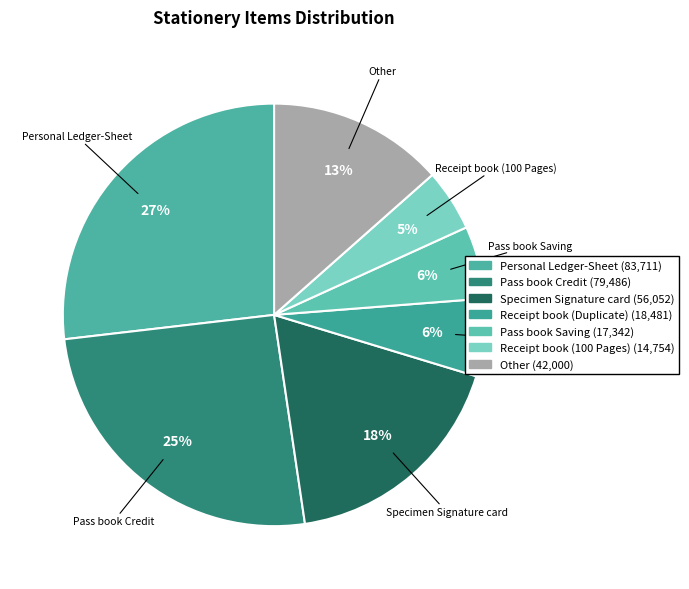

How many slices are in this pie chart?

7